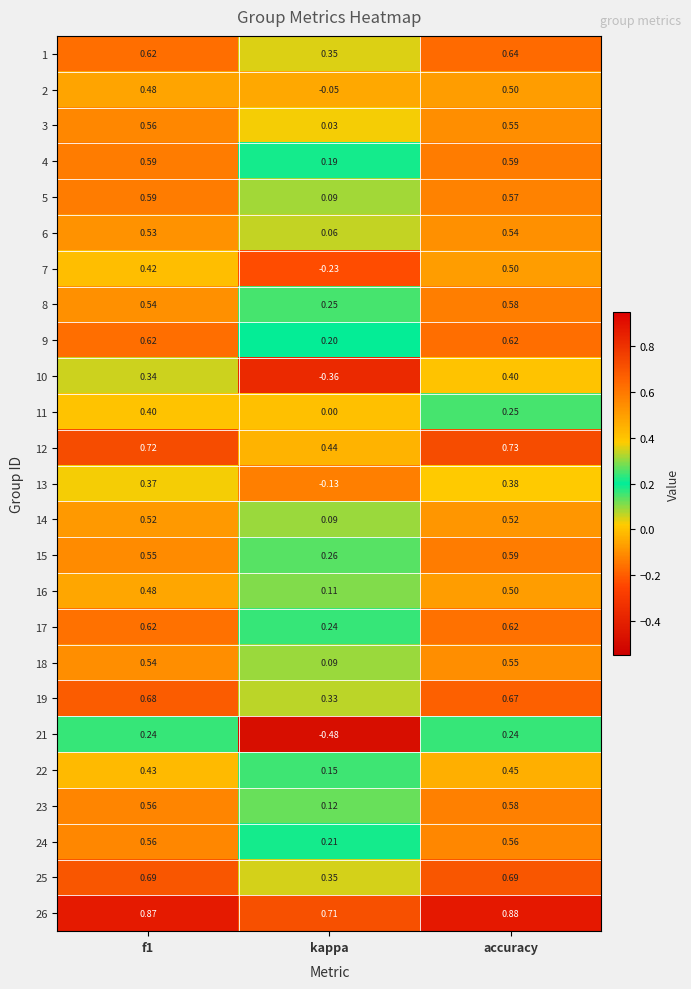

Which category has the lowest value in the 19 series?

kappa